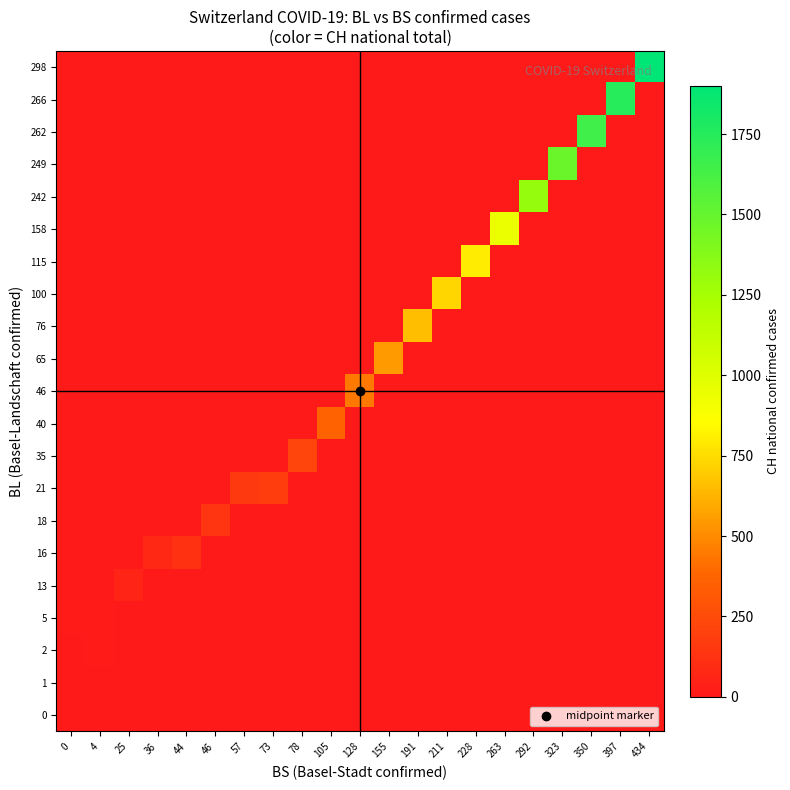

Rank the series by their maximum value, from highest to lowest.

298, 266, 262, 249, 242, 158, 115, 100, 76, 65, 46, 40, 35, 21, 18, 16, 13, 5, 2, 1, 0